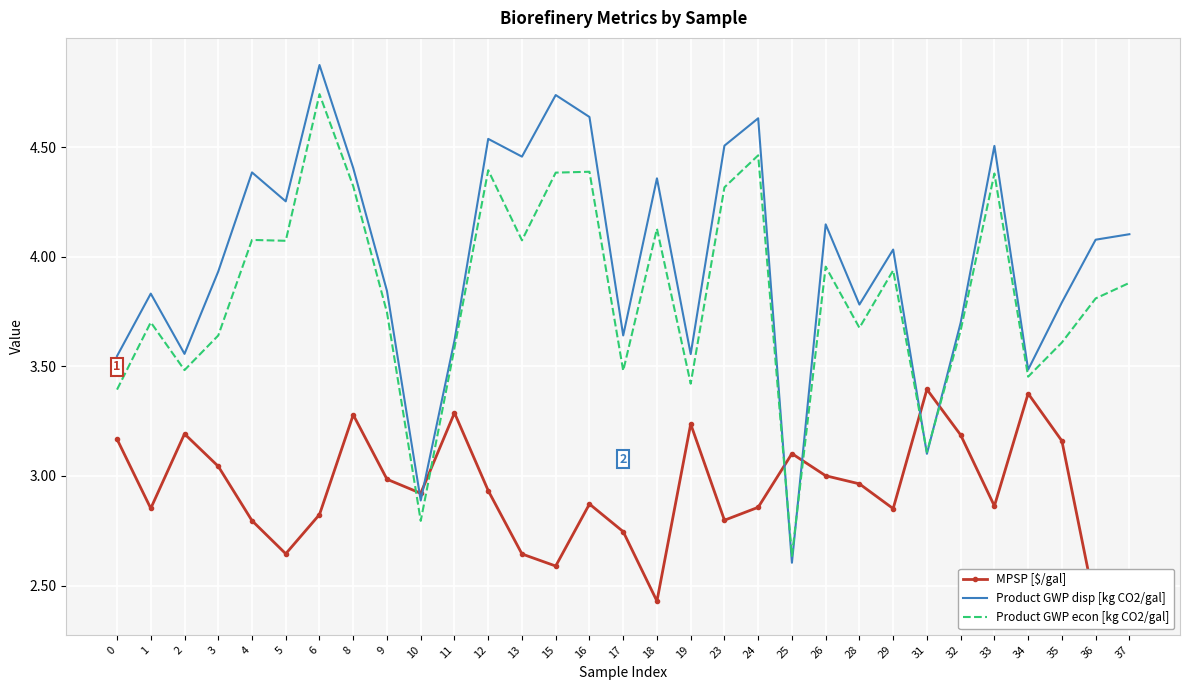

How many times do Product GWP disp [kg CO2/gal] and MPSP [$/gal] cross each other?

6